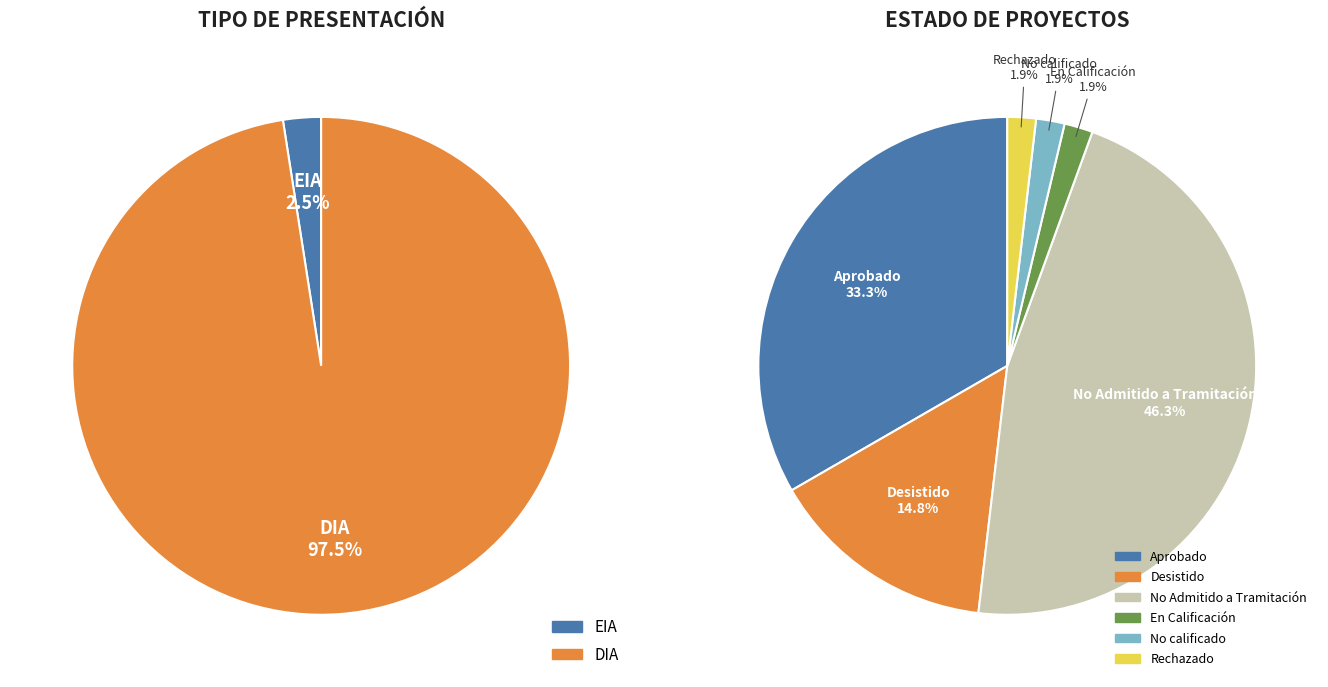

Does EIA represent more than half of the total?

No